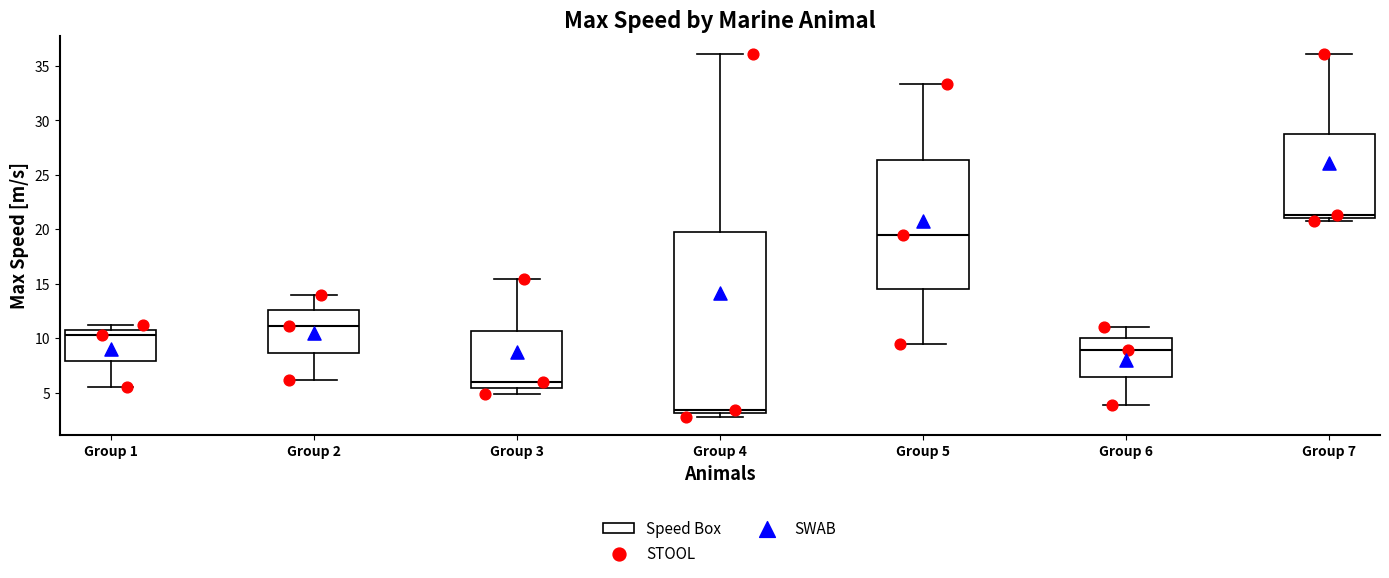

Reading left to right, transcribe this box plot: for each box, give where its median line is, the range the box spans, and where its two whiskers end, as read against the y-axis. The values are not printed on the chart, so give them approximately, as read against the axis.

Group 1: median 10.5, box 8.0 to 11.0, whiskers 5.5 to 11.0 (just above the box's upper edge)
Group 2: median 11.0, box 8.5 to 12.5, whiskers 6.0 to 14.0
Group 3: median 6.0, box 5.5 to 10.5, whiskers 5.0 to 15.5
Group 4: median 3.5, box 3.0 to 20.0, whiskers 3.0 (just below the box's lower edge) to 36.0
Group 5: median 19.5, box 14.5 to 26.5, whiskers 9.5 to 33.5
Group 6: median 9.0, box 6.5 to 10.0, whiskers 4.0 to 11.0
Group 7: median 21.5, box 21.0 to 28.5, whiskers 20.5 to 36.0